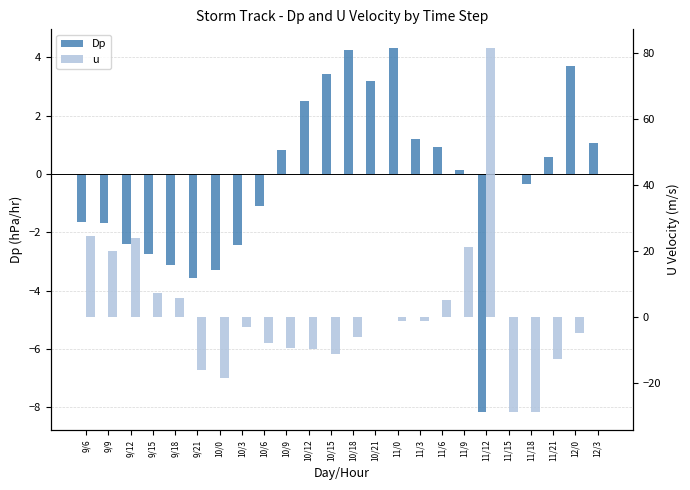

How many values in the u series exceed -1?

10